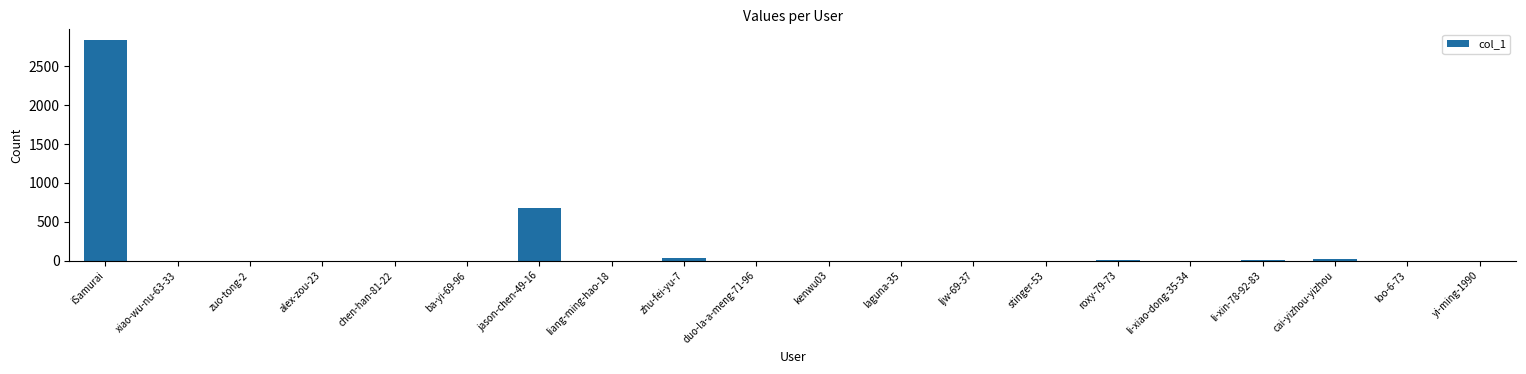

Where is the data nearest to the value 1417?

jason-chen-49-16